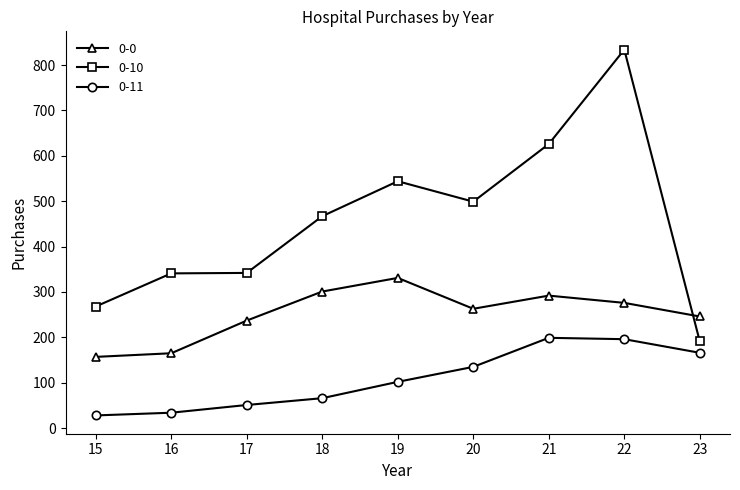

Which category has the lowest value in the 0-10 series?

23